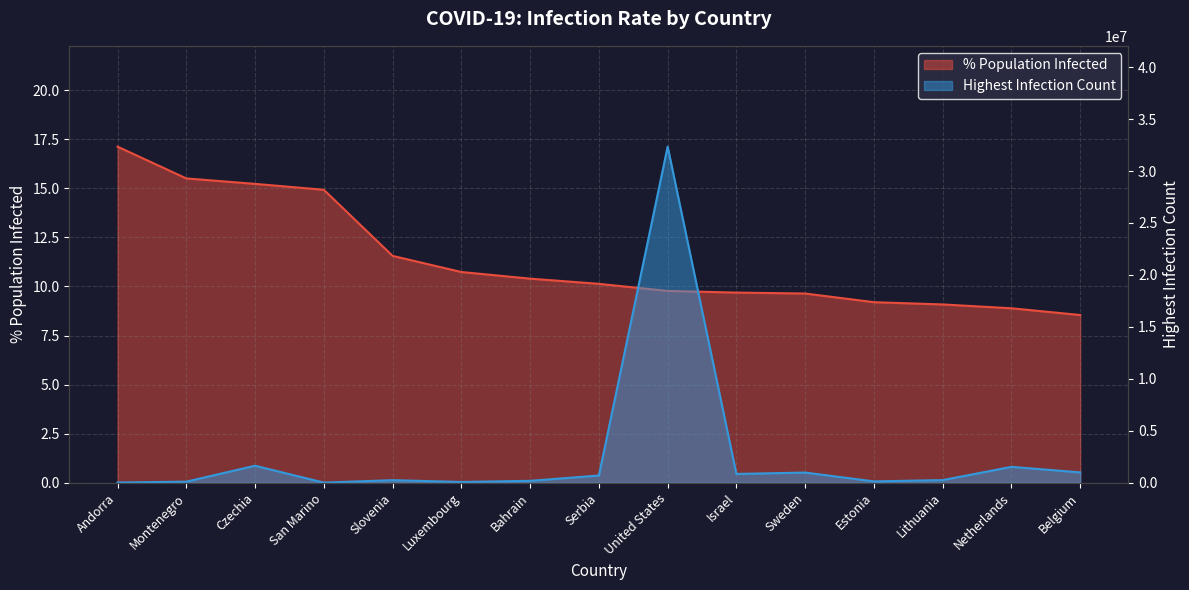

Is the value of HighestInfectionCount at Sweden greater than the value of PercentPopulationInfected at Sweden?

Yes